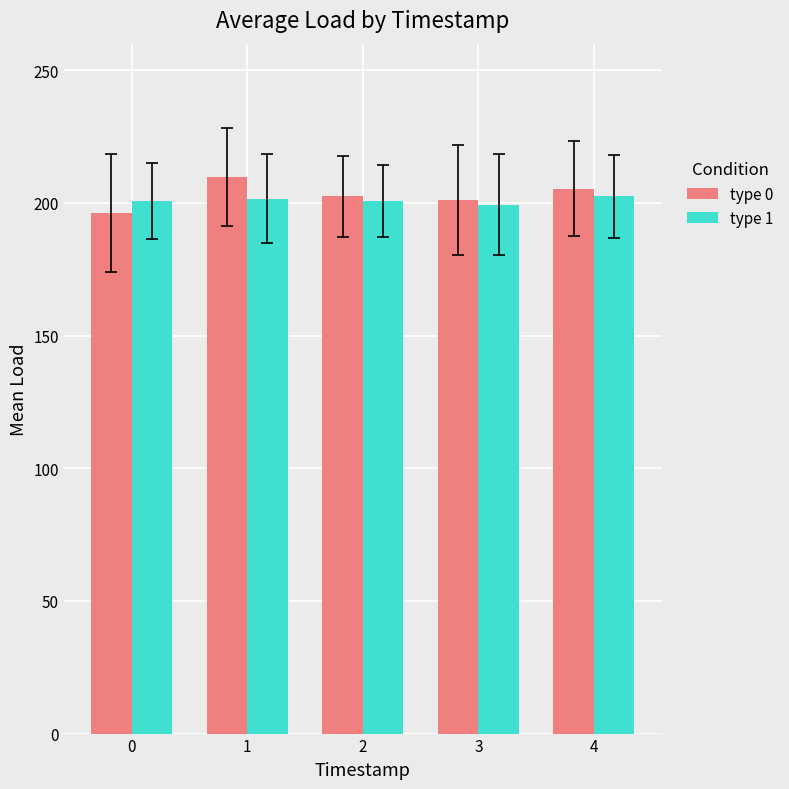

What is the difference between the highest and lowest values at 1?

8.2